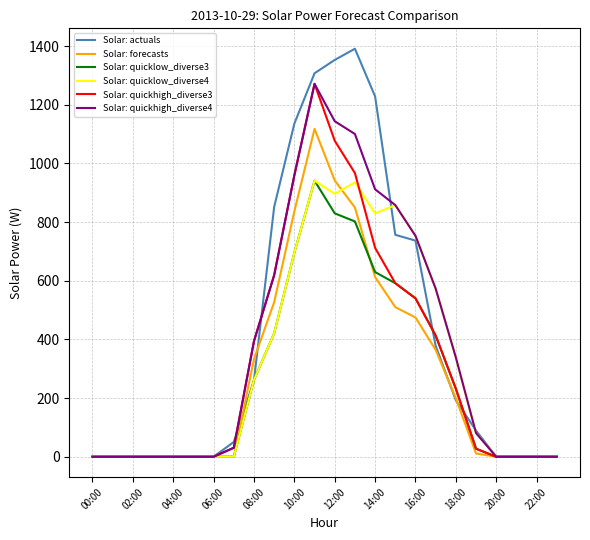

What is the highest value of the Solar: quickhigh_diverse4 series?

1271.0